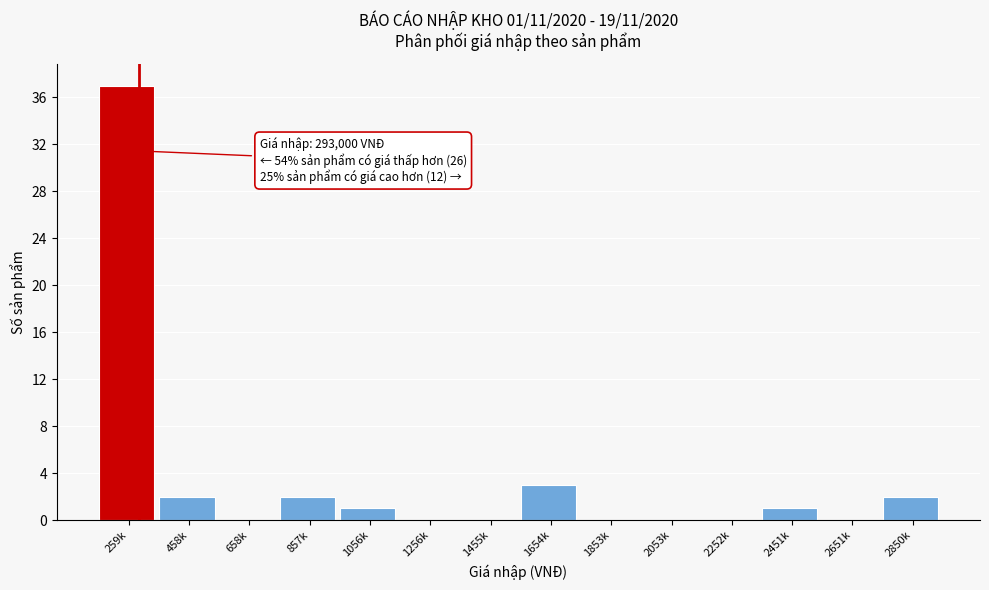

Reading left to right, what are all the values shown in this chart?

259k=37	458k=2	658k=0	857k=2	1056k=1	1256k=0	1455k=0	1654k=3	1853k=0	2053k=0	2252k=0	2451k=1	2651k=0	2850k=2